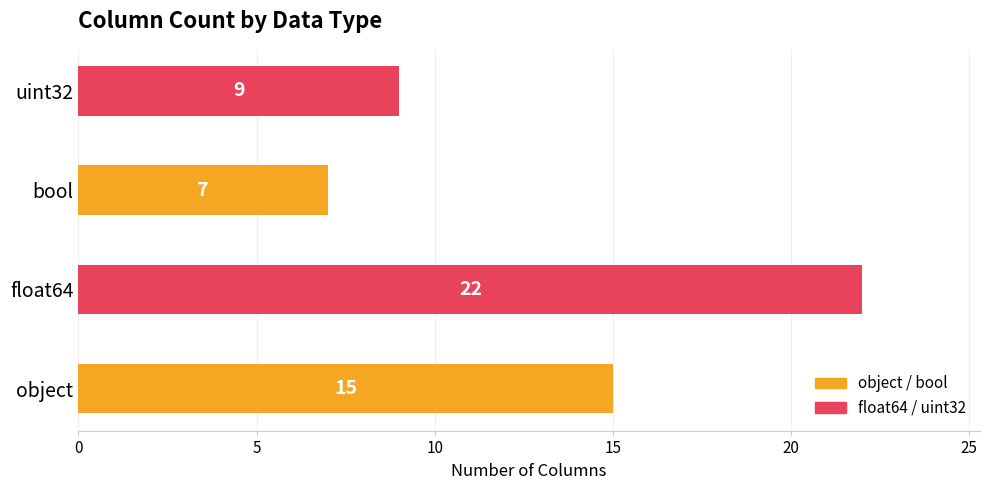

Count the values in the range 9 to 22.

3